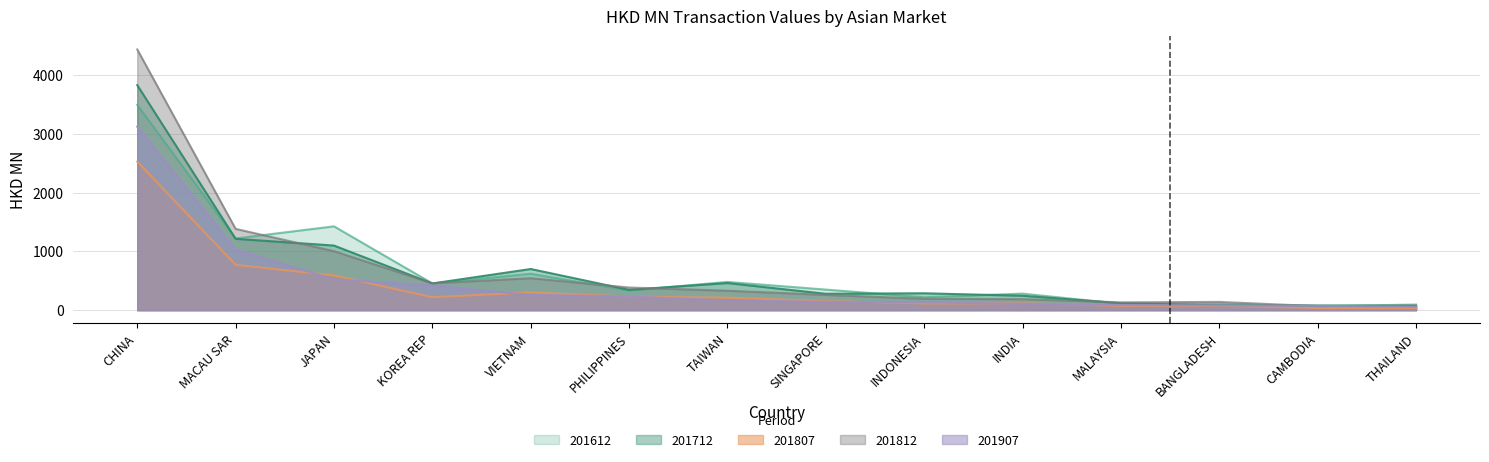

What is the sum of the 201907 values at BANGLADESH and CAMBODIA?

151.9